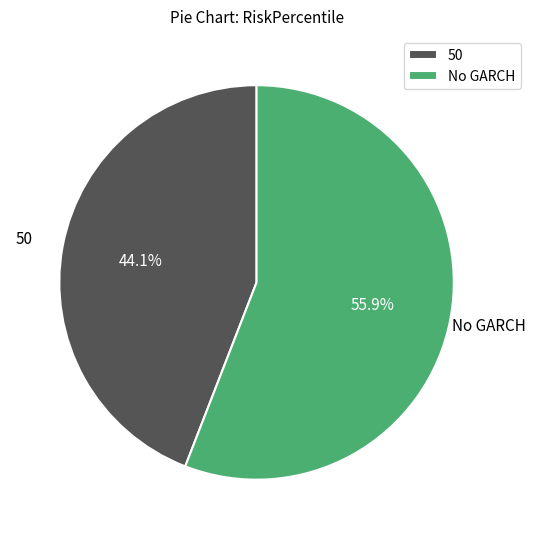

To the nearest percent, what is the combined percentage of No GARCH and 50?

100%